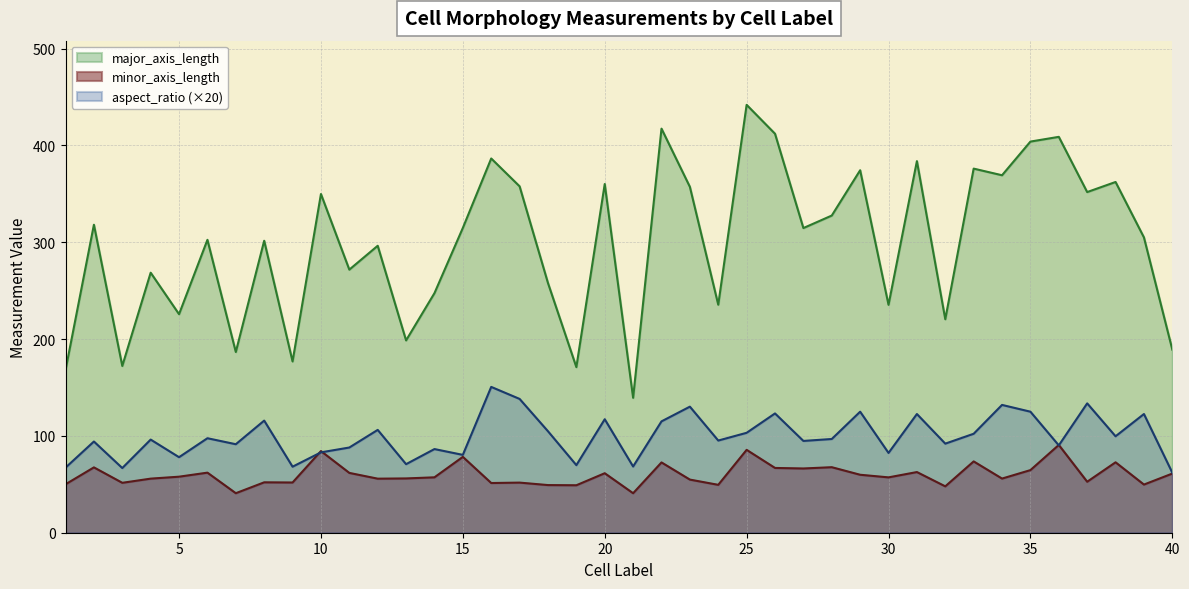

How many series are shown in this chart?

3